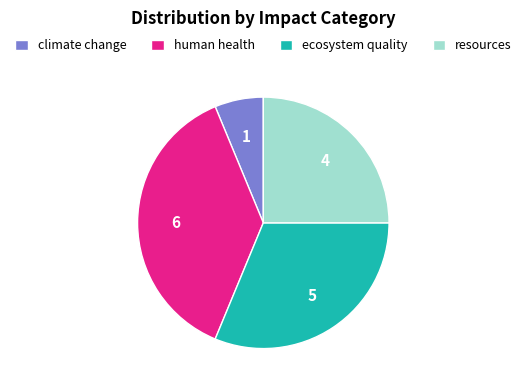

How many slices are in this pie chart?

4